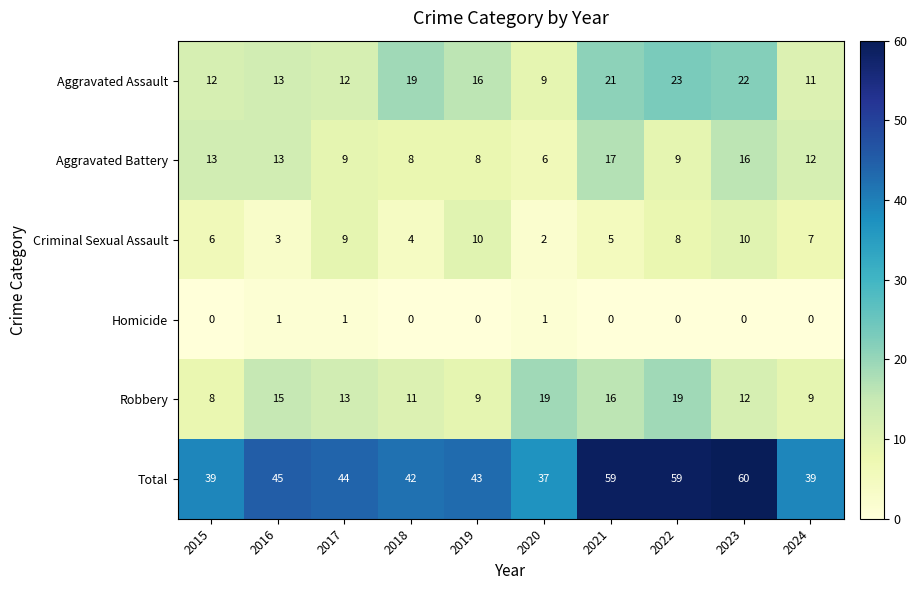

What is the difference between the maximum and second lowest values in the Aggravated Battery series?

9